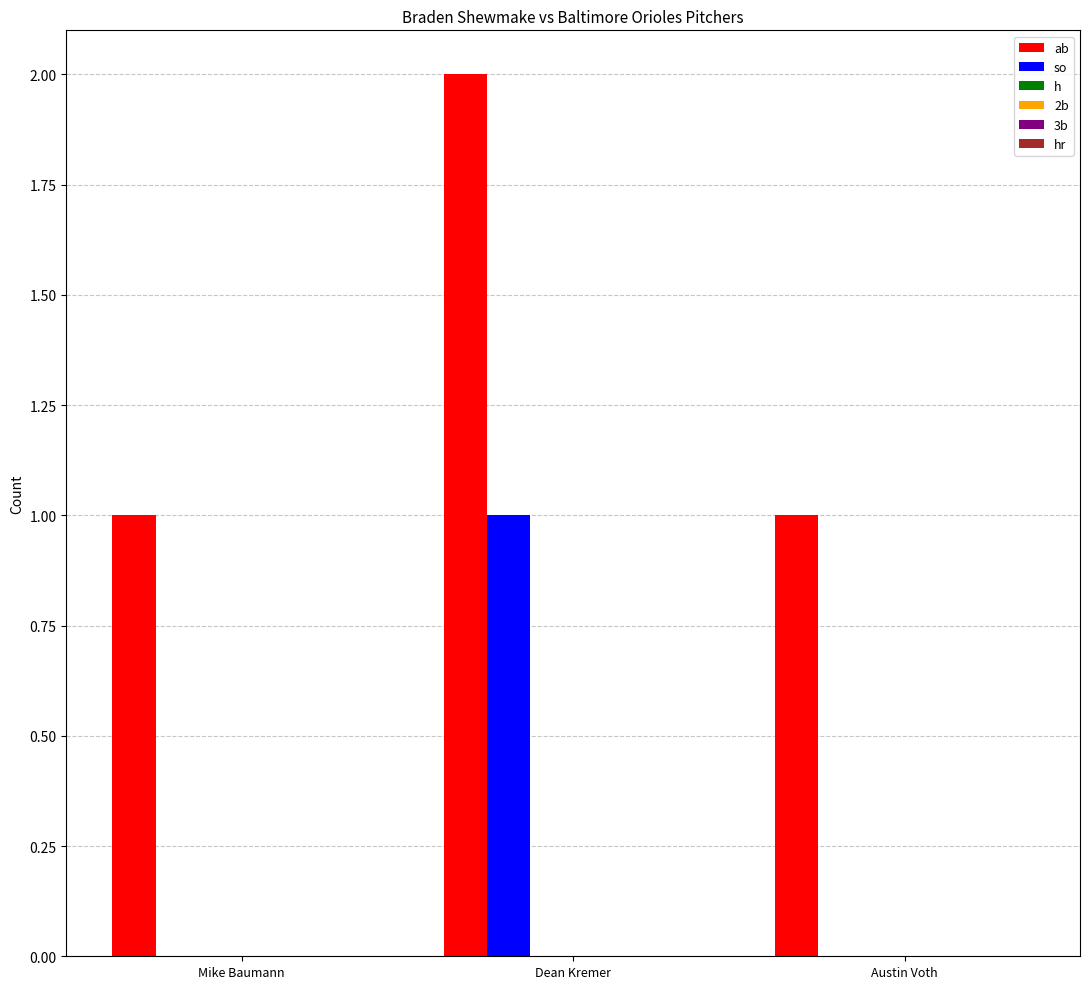

Which series has the largest total across all categories?

ab